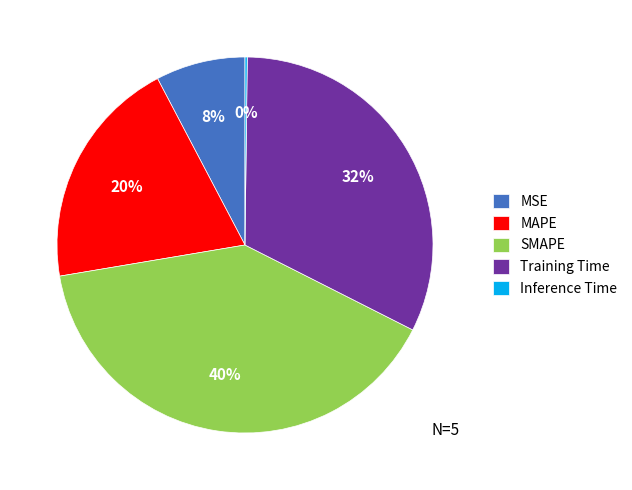

Is there any slice that represents more than half of the pie?

No